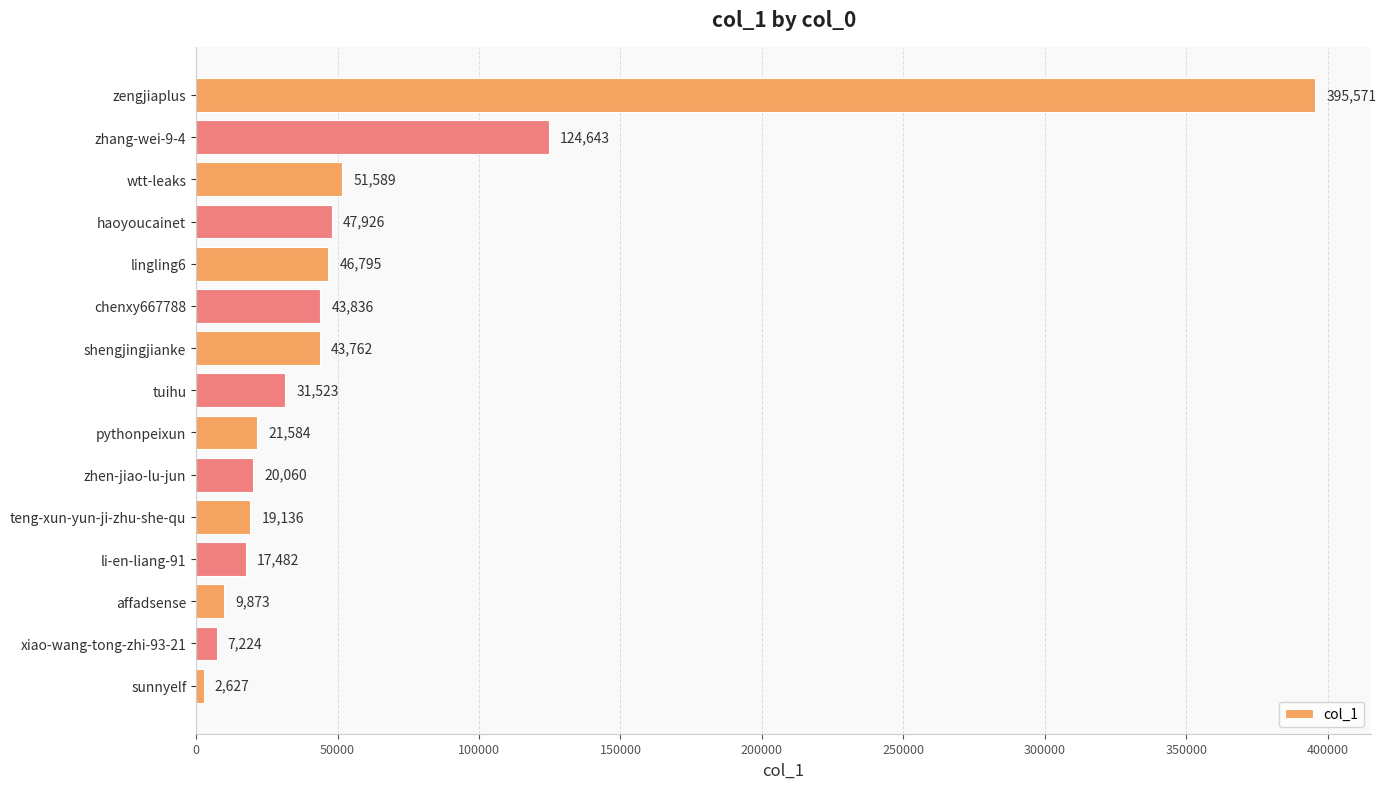

What is the sum of all values?

883631